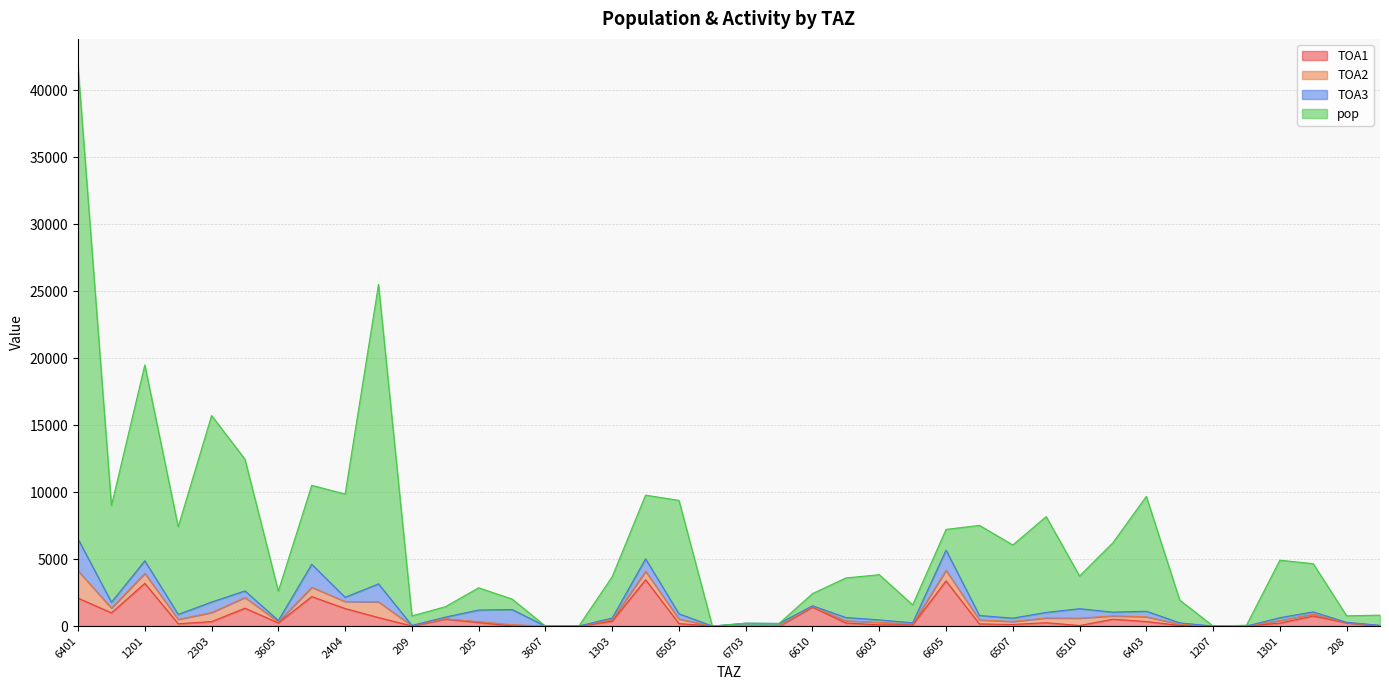

What is the highest value of the TOA1 series?

3459.0